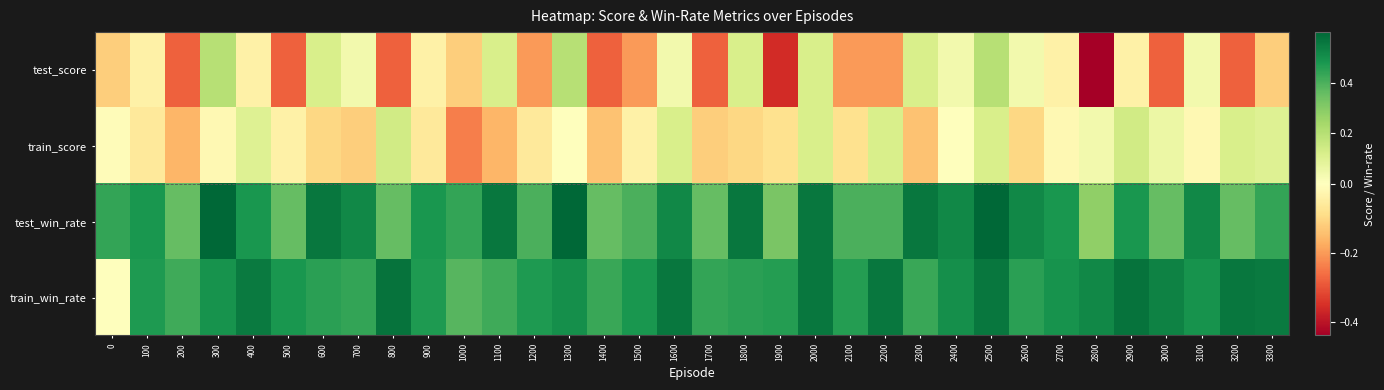

Between 0 and 2000, which series saw the biggest shift?

train_win_rate